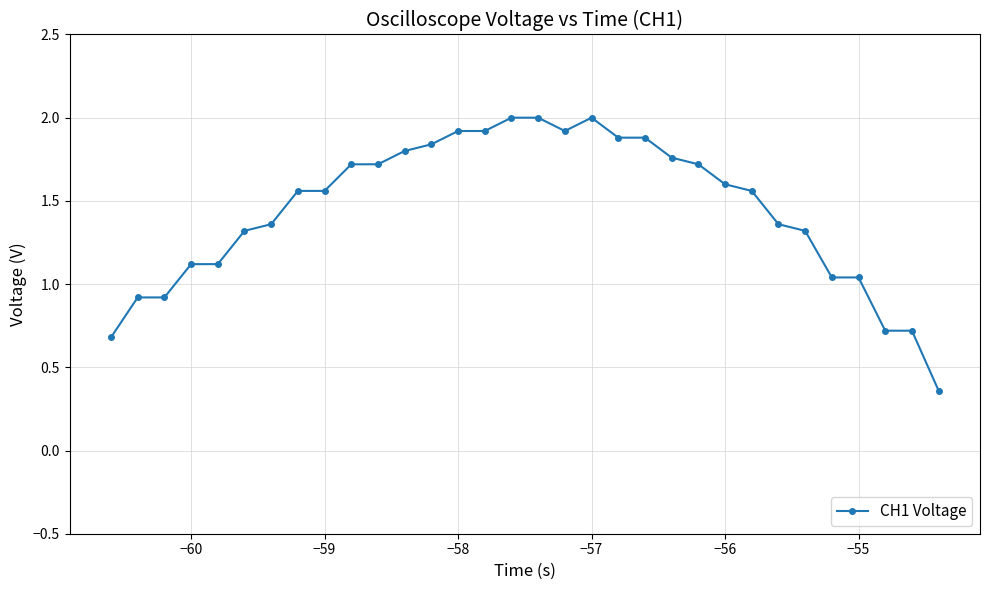

Does the chart have visible grid lines?

Yes